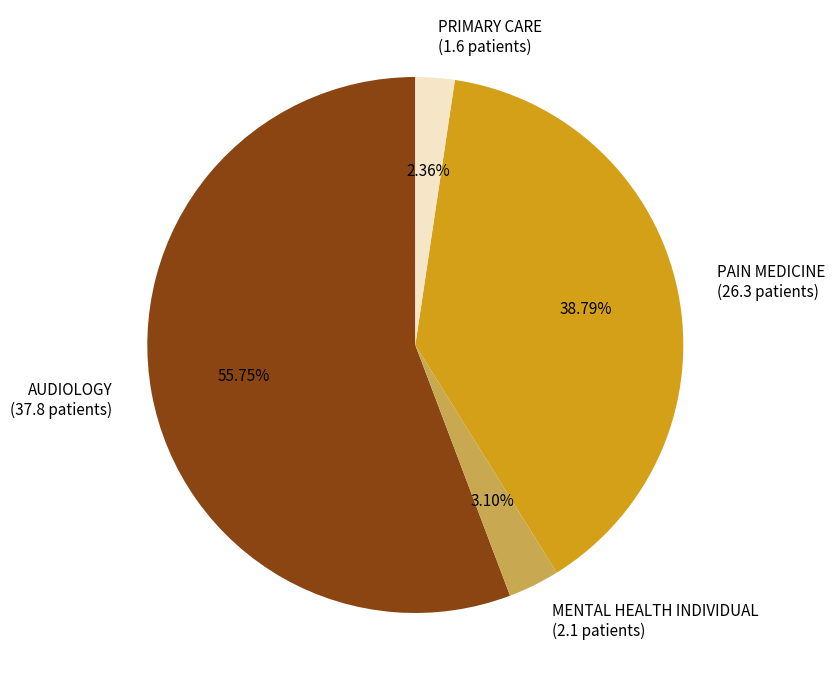

To the nearest percent, what is the difference between the largest and smallest slice percentages?

53%